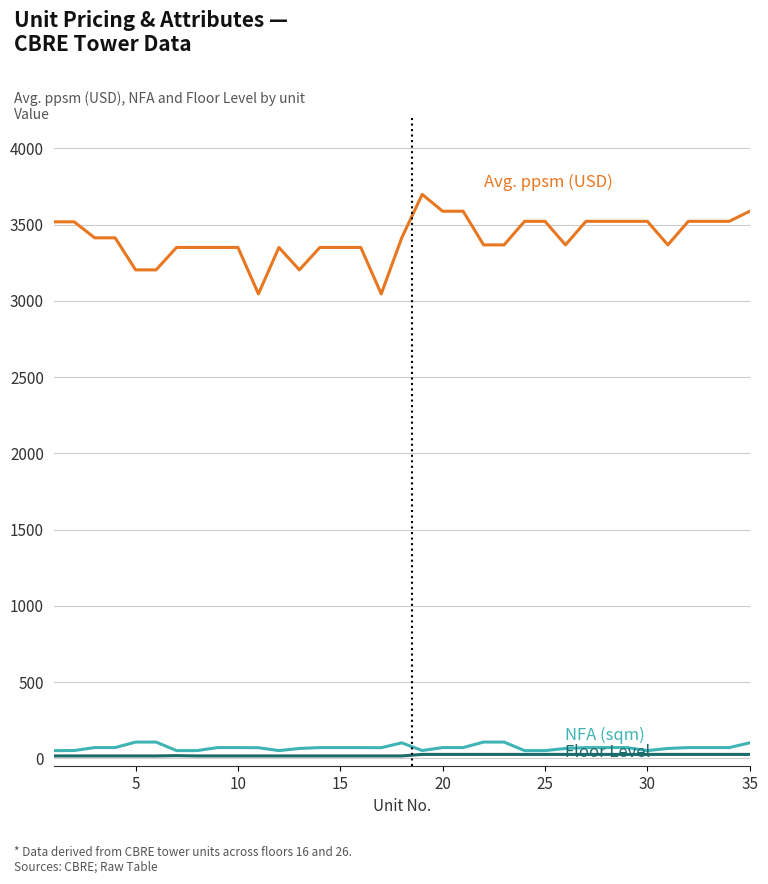

What is the greatest value displayed?

3699.0